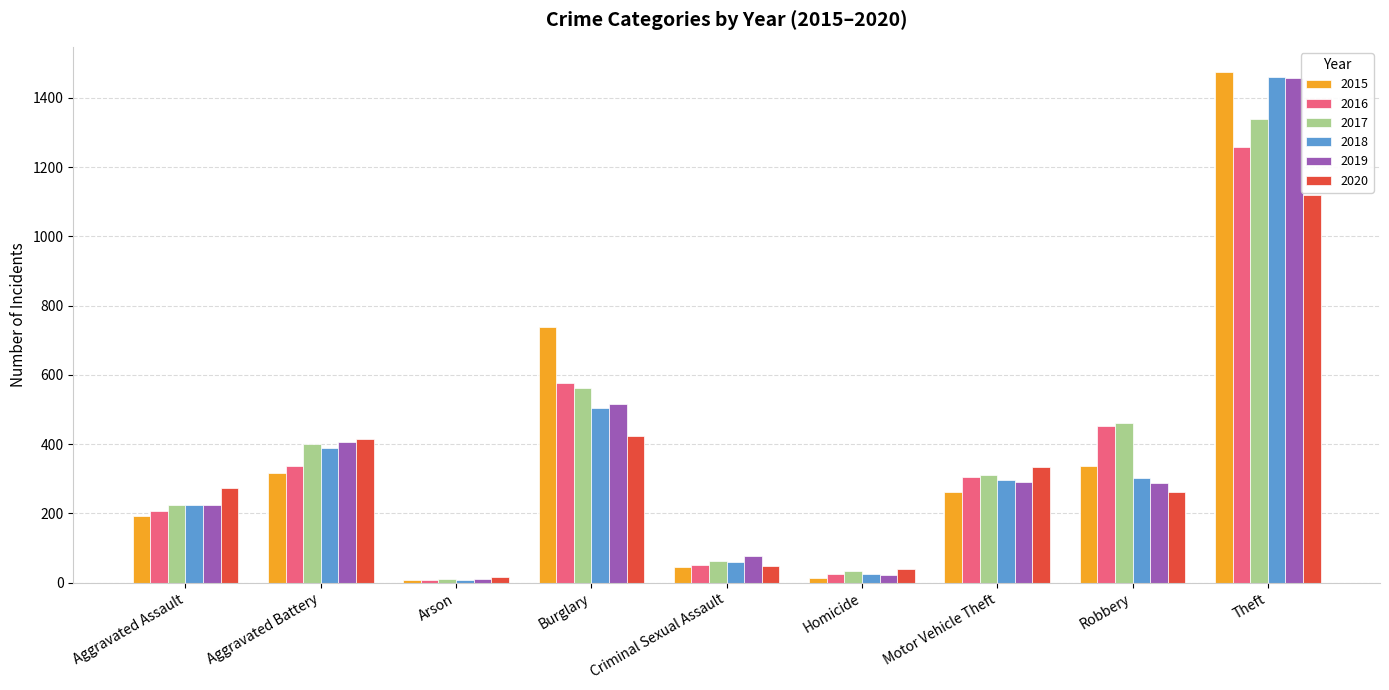

What is the sum of all 2020 values?

2935